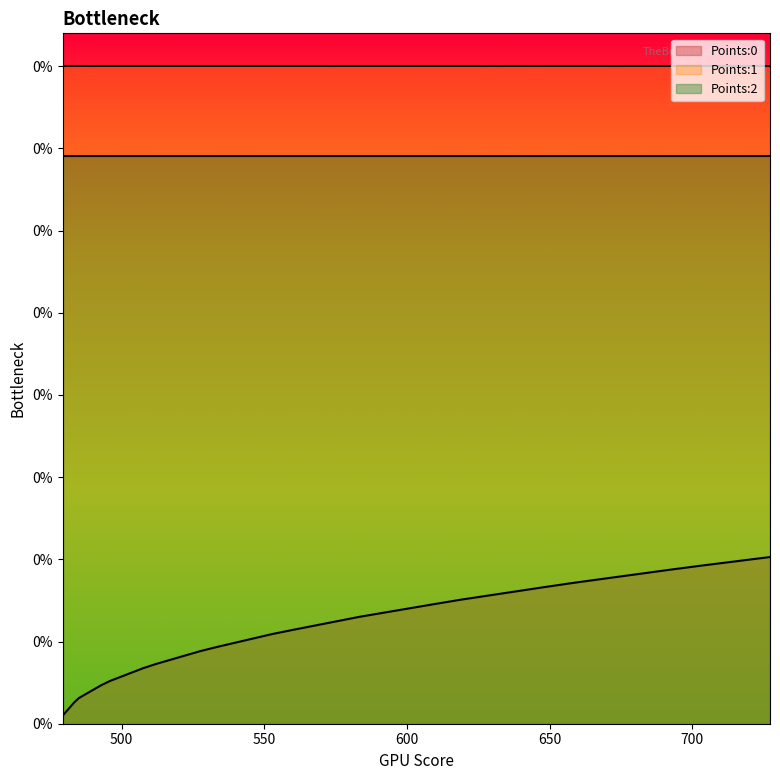

True or false: Points:0 has a value of 0.0 at 560.31.

True